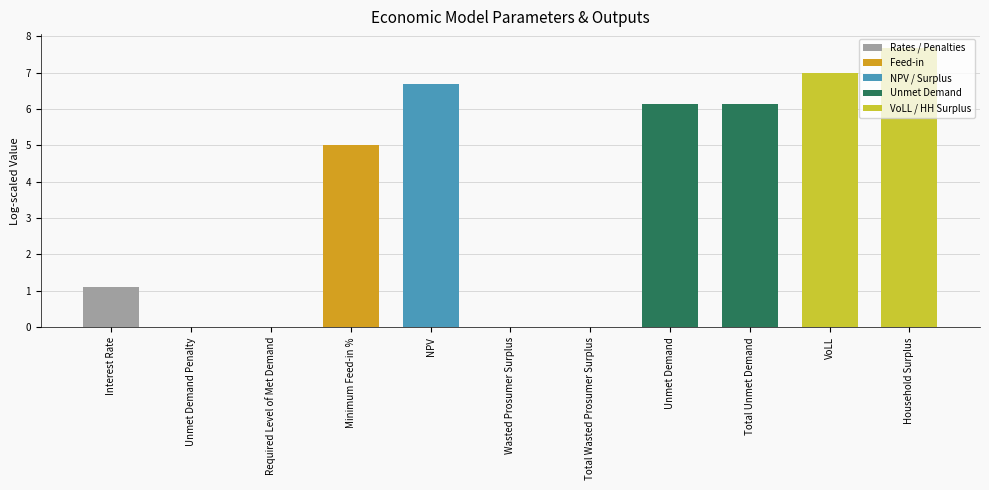

At which label is the value closest to 3?

Interest Rate